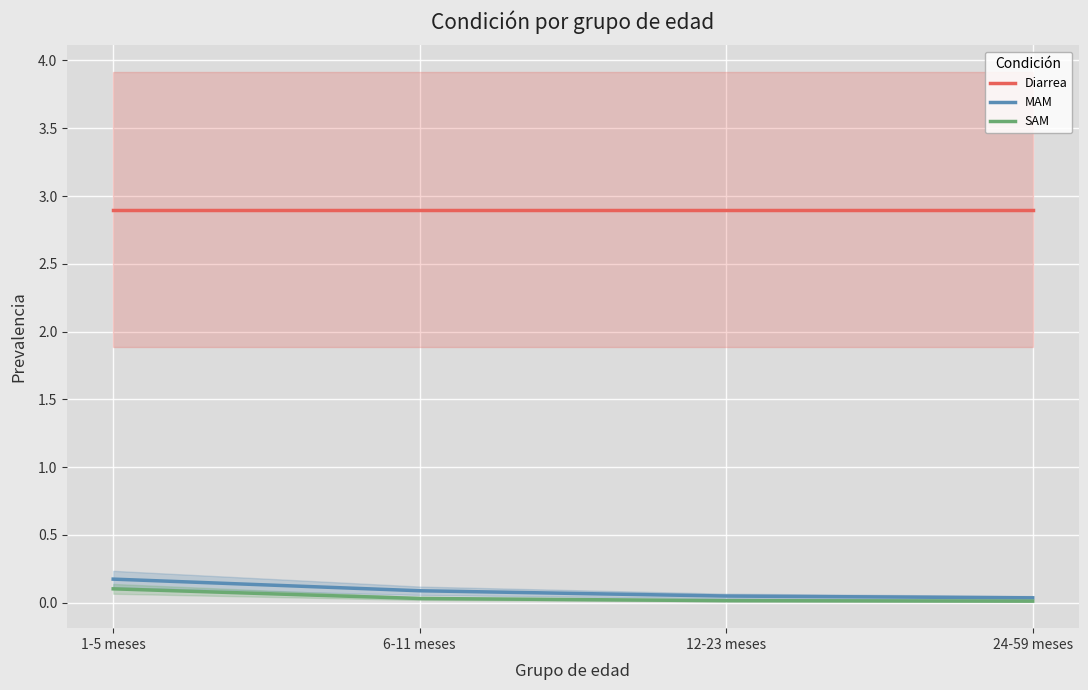

What is the label of the 4th point from the right?

1-5 meses